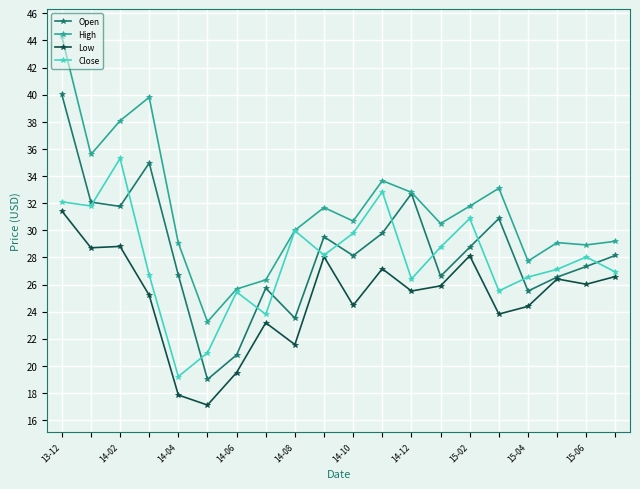

Which series has the widest spread of values?

High